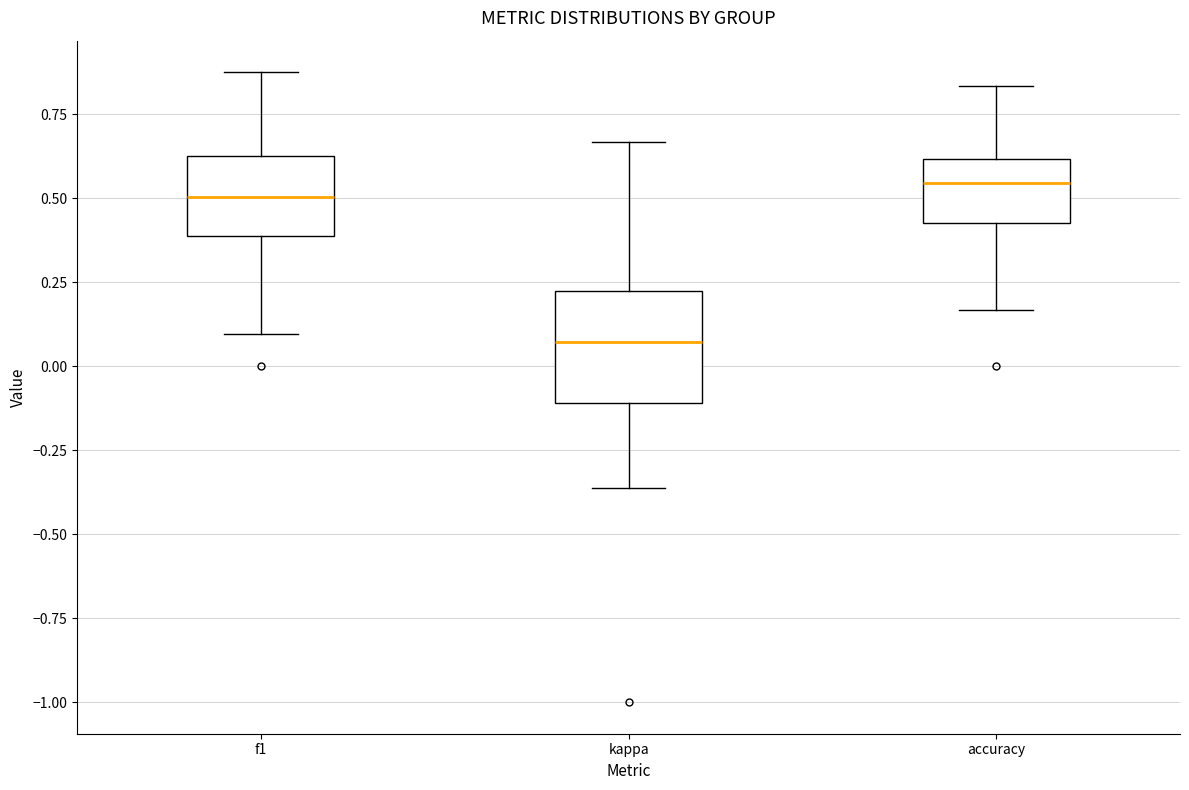

Where is the upper edge of the box for kappa on the y-axis? The values are not printed on the chart, so give them approximately, as read against the axis.

0.20